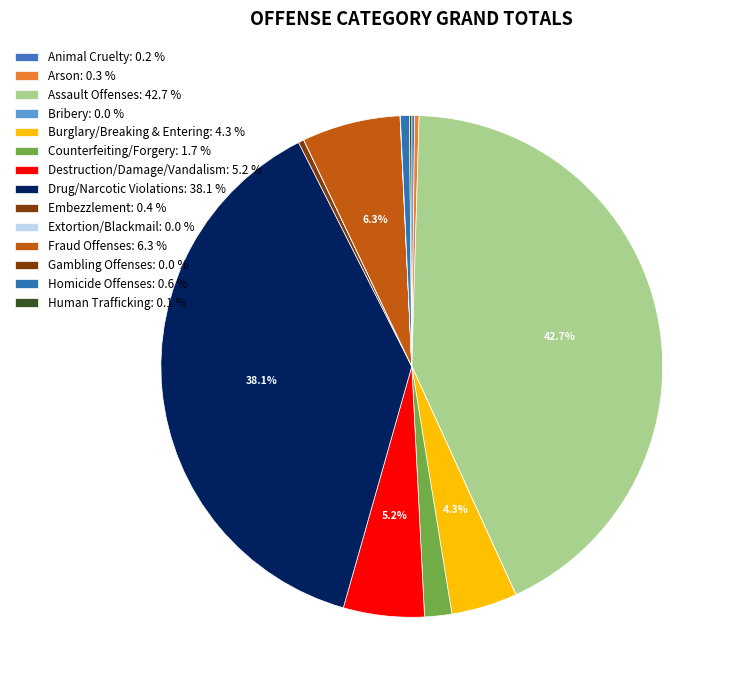

Is there any slice that represents more than half of the pie?

No